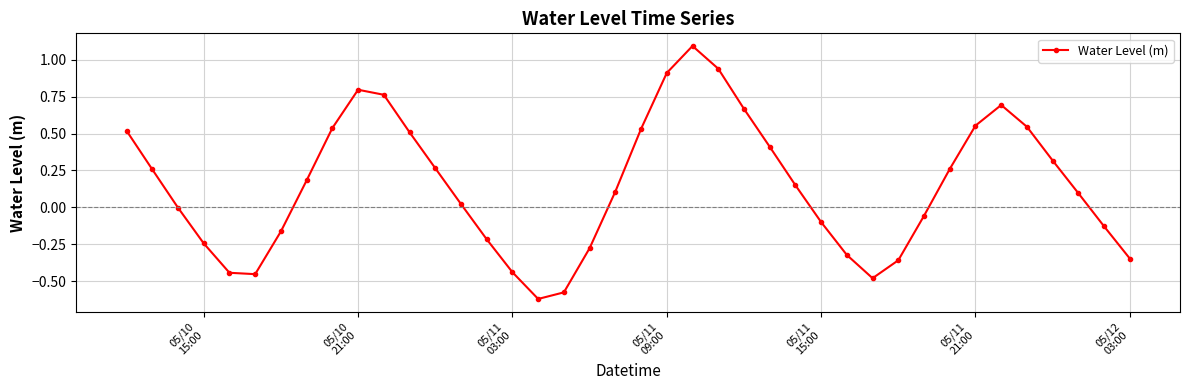

What is the value of the 8th point from the left?

0.2